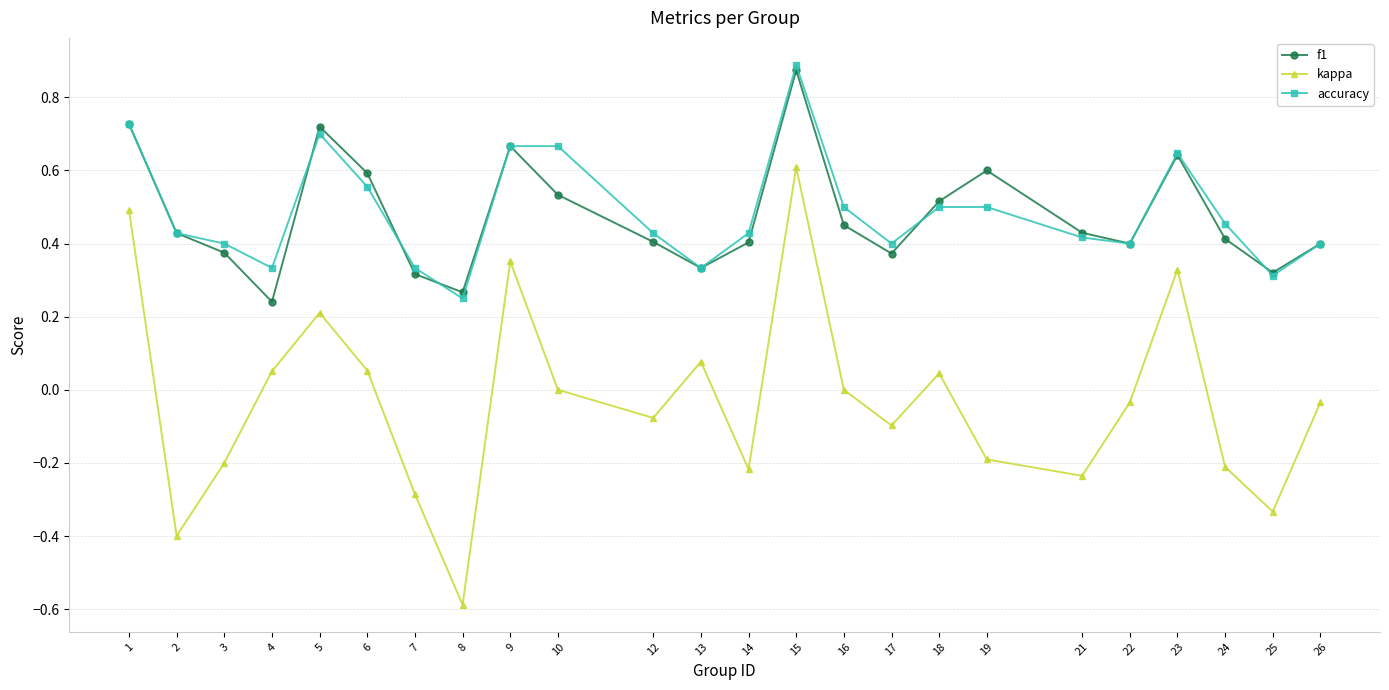

Is the value of kappa at 26 greater than the value of accuracy at 10?

No